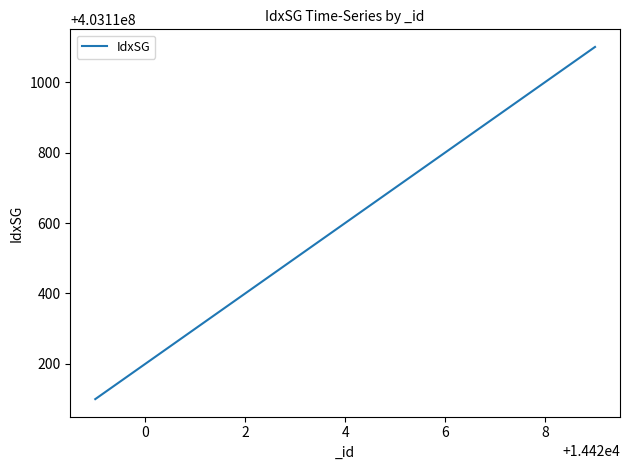

Reading right to left, what are all the values shown in this chart?

403111100	403111000	403110900	403110800	403110700	403110600	403110500	403110400	403110300	403110200	403110100